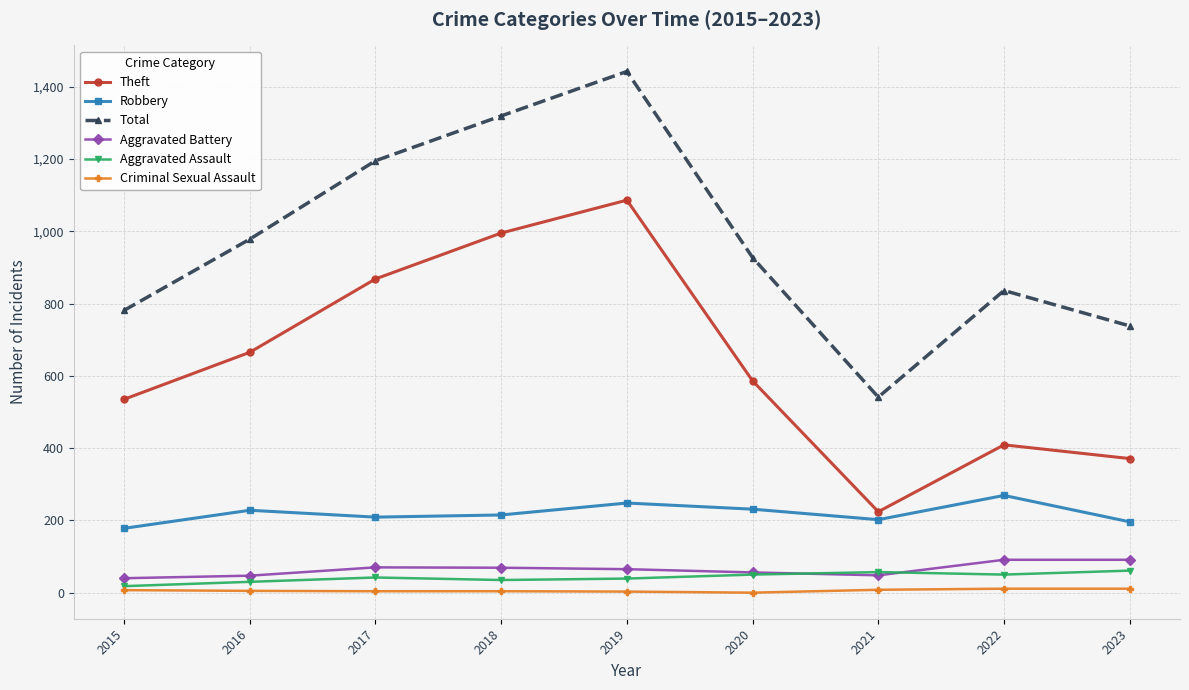

Which series has the largest range (max minus min)?

Total